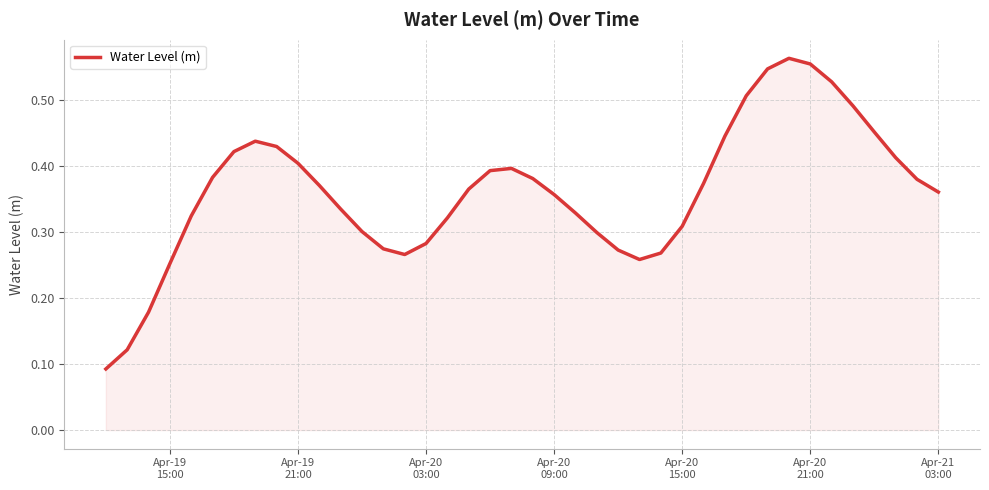

Does the chart have visible grid lines?

Yes